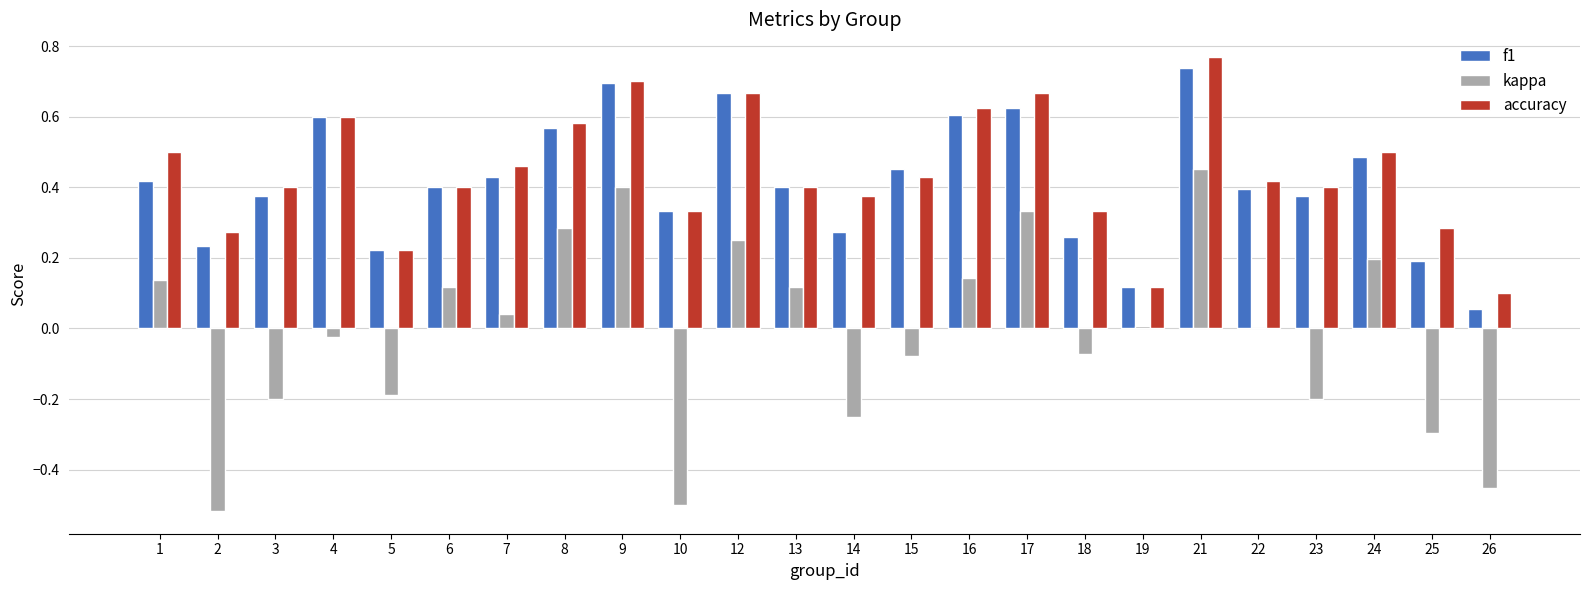

Which series changed the most between 19 and 23?

accuracy